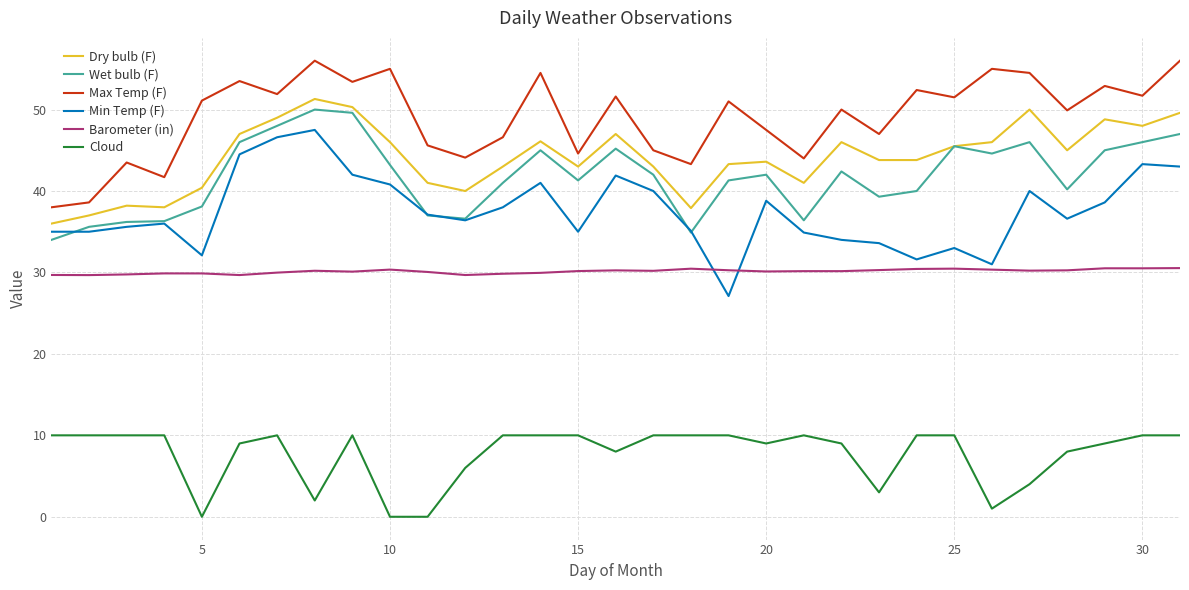

What is the lowest value of the Barometer (in) series?

29.7